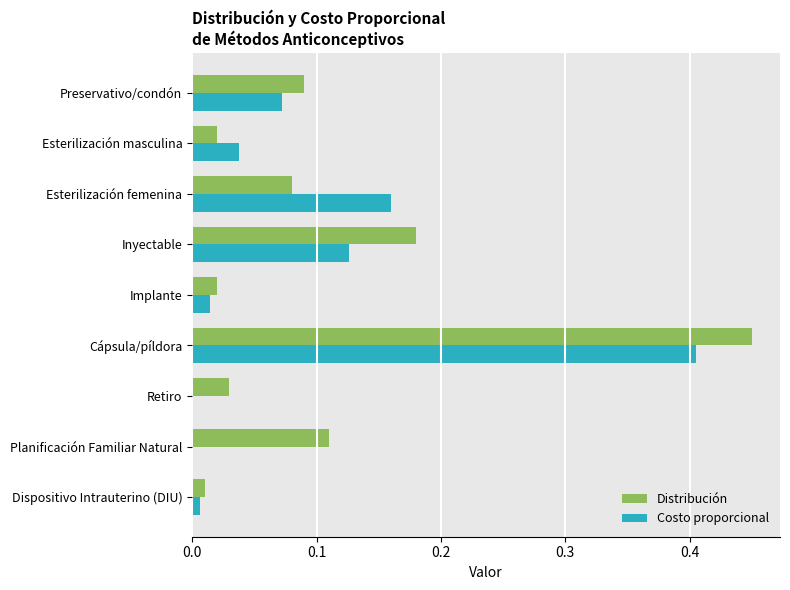

Between Esterilización femenina and Inyectable, which series saw the biggest shift?

Distribución